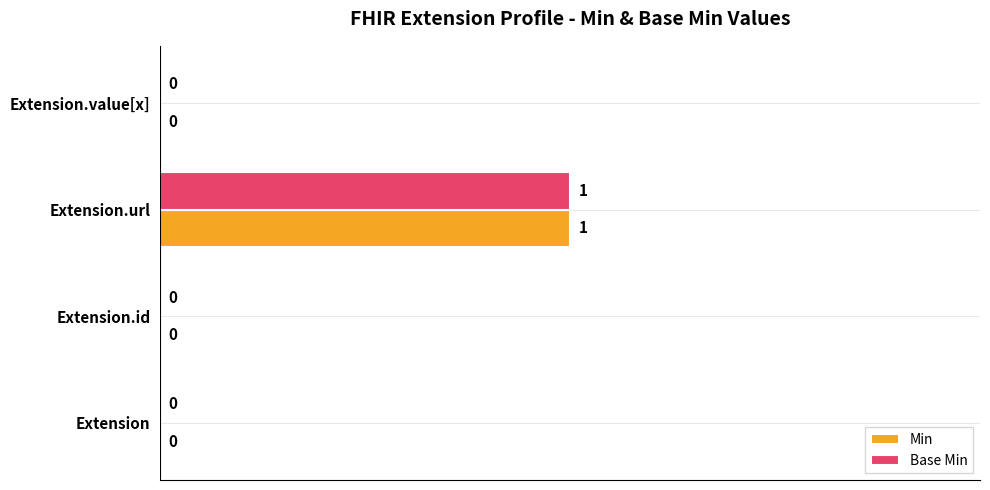

What are all the series names shown in the legend?

Min, Base Min